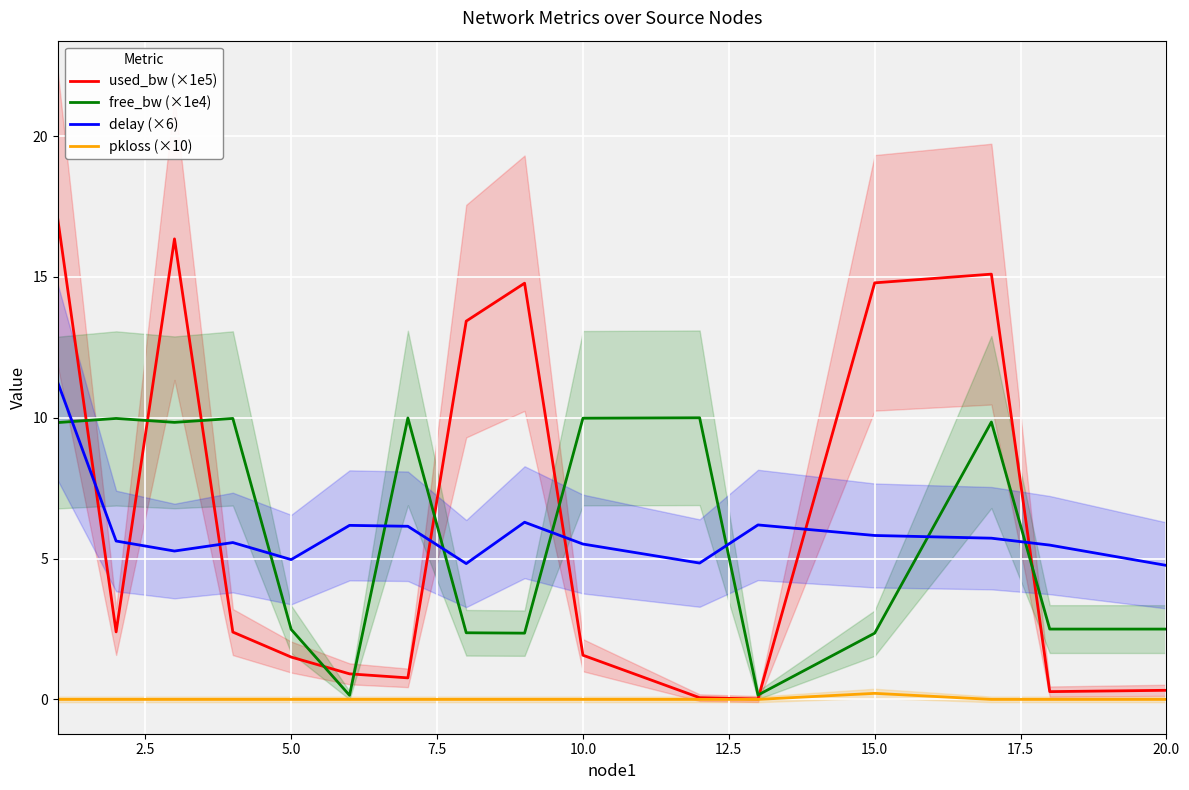

True or false: free_bw (×1e4) has a value of 5.2 at 10.0.

False